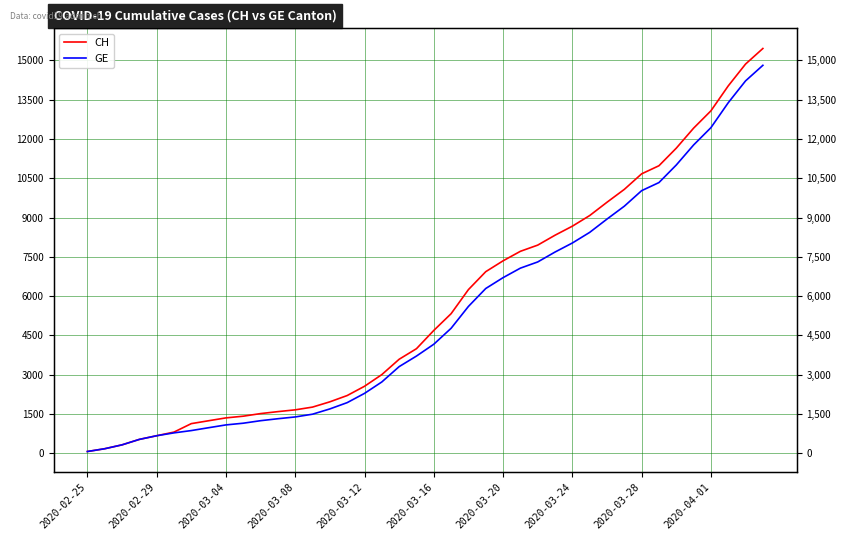

What is the difference between the maximum and second lowest values in the CH series?

15272